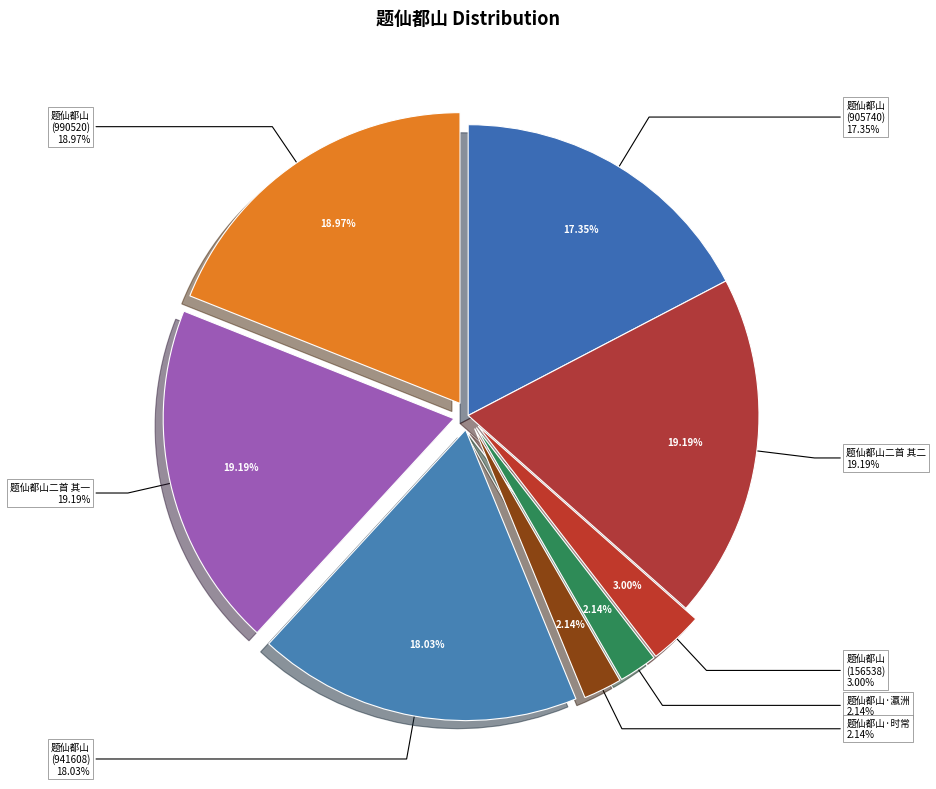

What is the ratio of the value at 题仙都山 (156538) to the value at 题仙都山 (905740)?

0.2